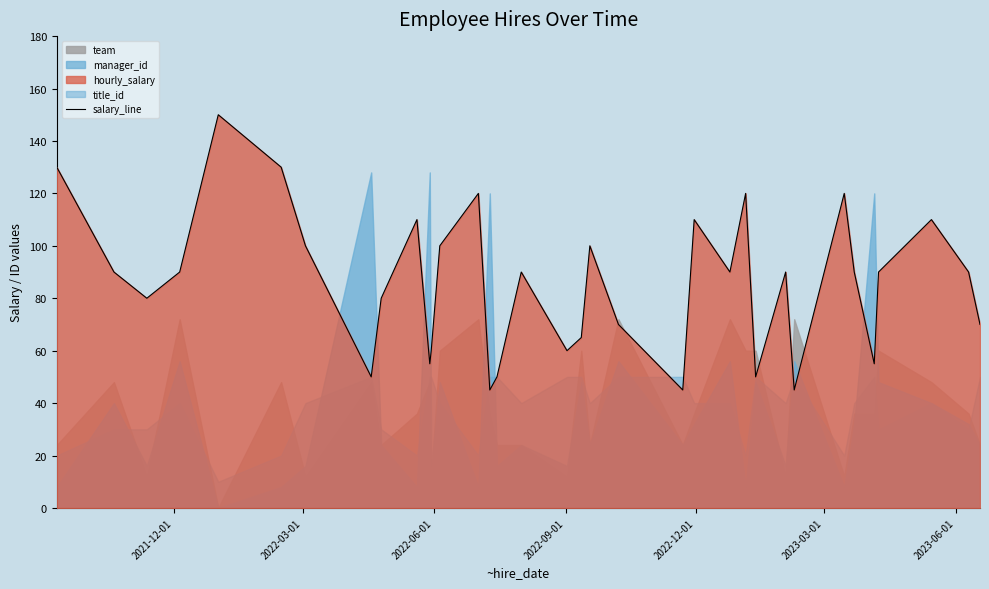

What is the minimum value for salary_line?

45